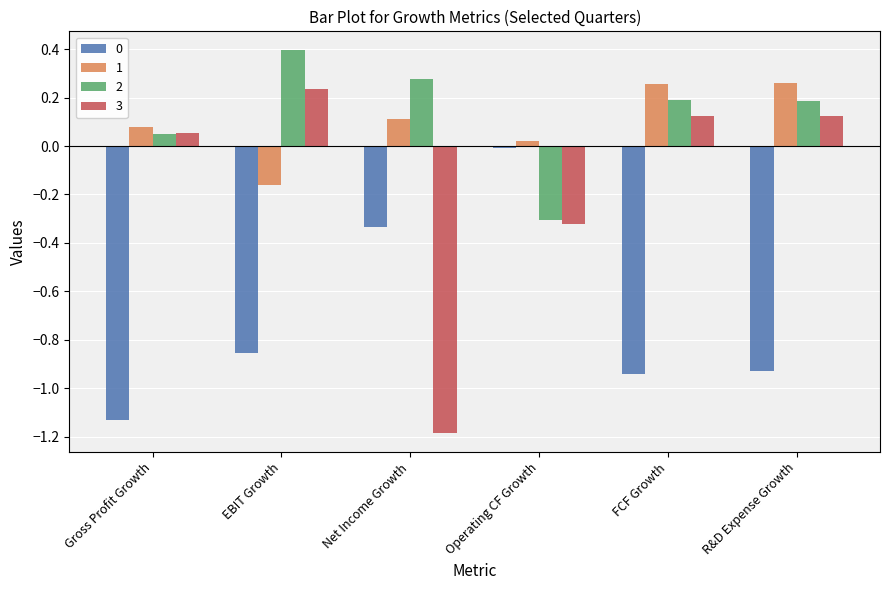

The value of 3 at EBIT Growth is 0.4. True or false?

False